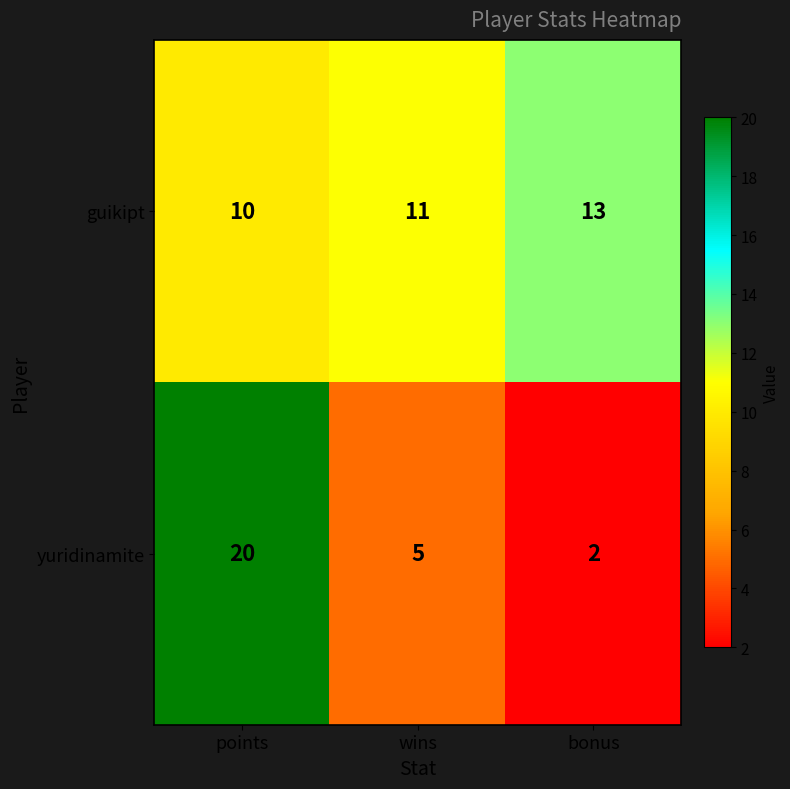

The value of yuridinamite at bonus is 2. True or false?

True